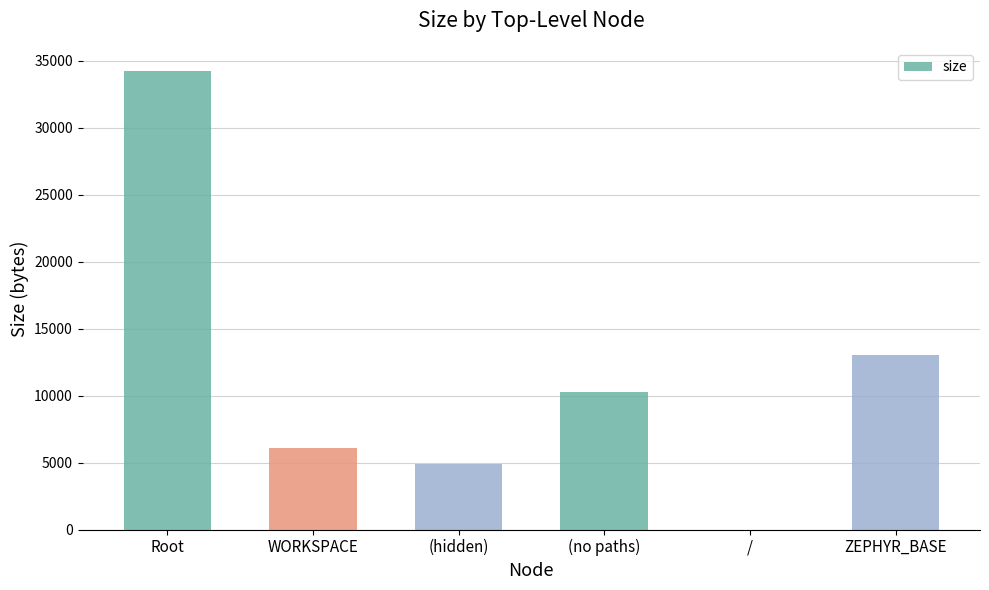

At which category does the chart reach its peak across all series?

Root